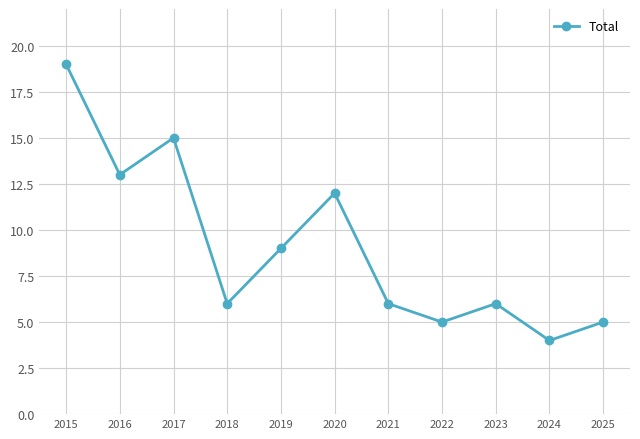

Between 2019 and 2023, which is larger?

2019